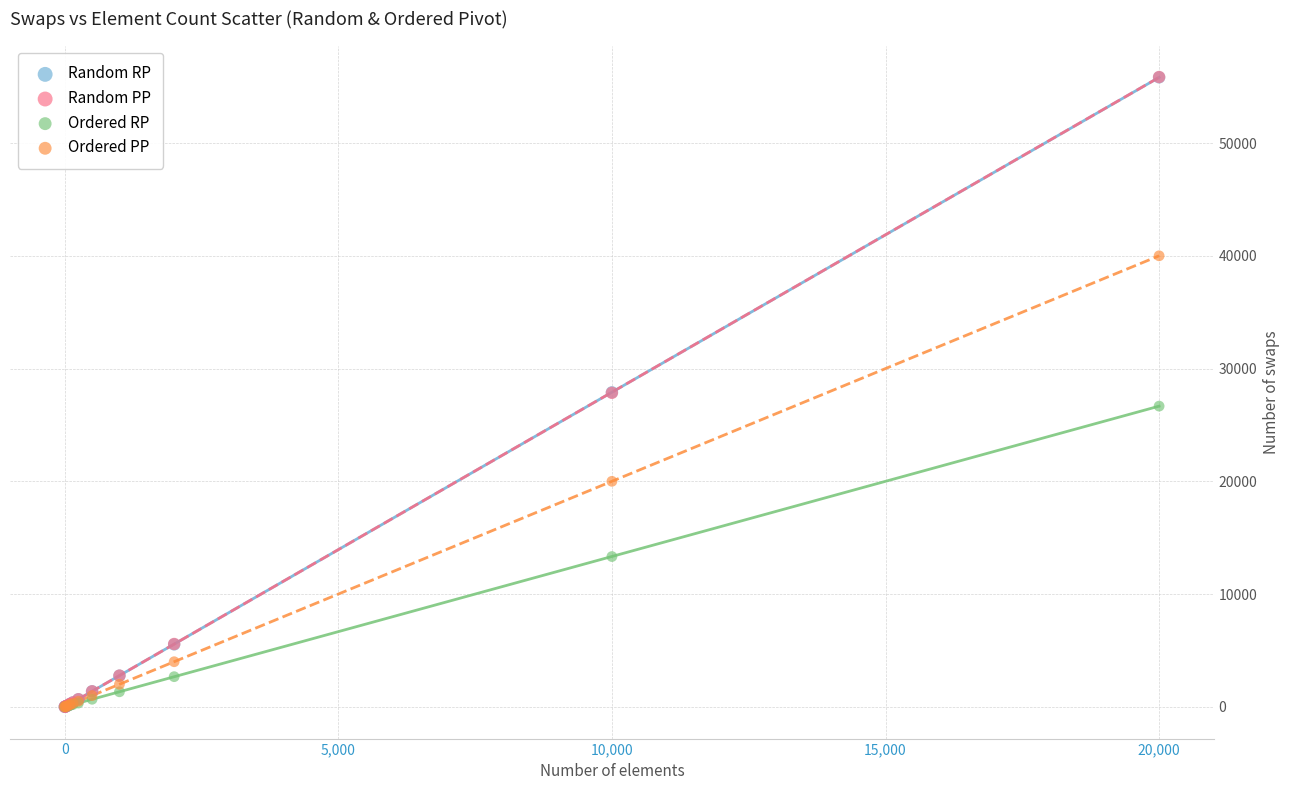

What are all the series names shown in the legend?

Random RP, Random PP, Ordered RP, Ordered PP